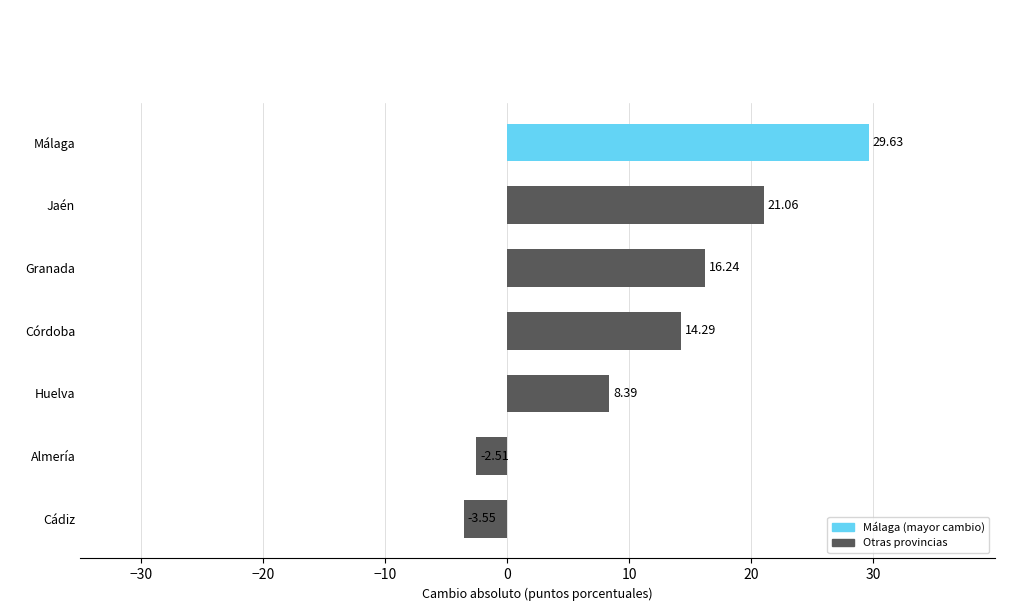

Which label corresponds to the largest value in the chart?

Málaga